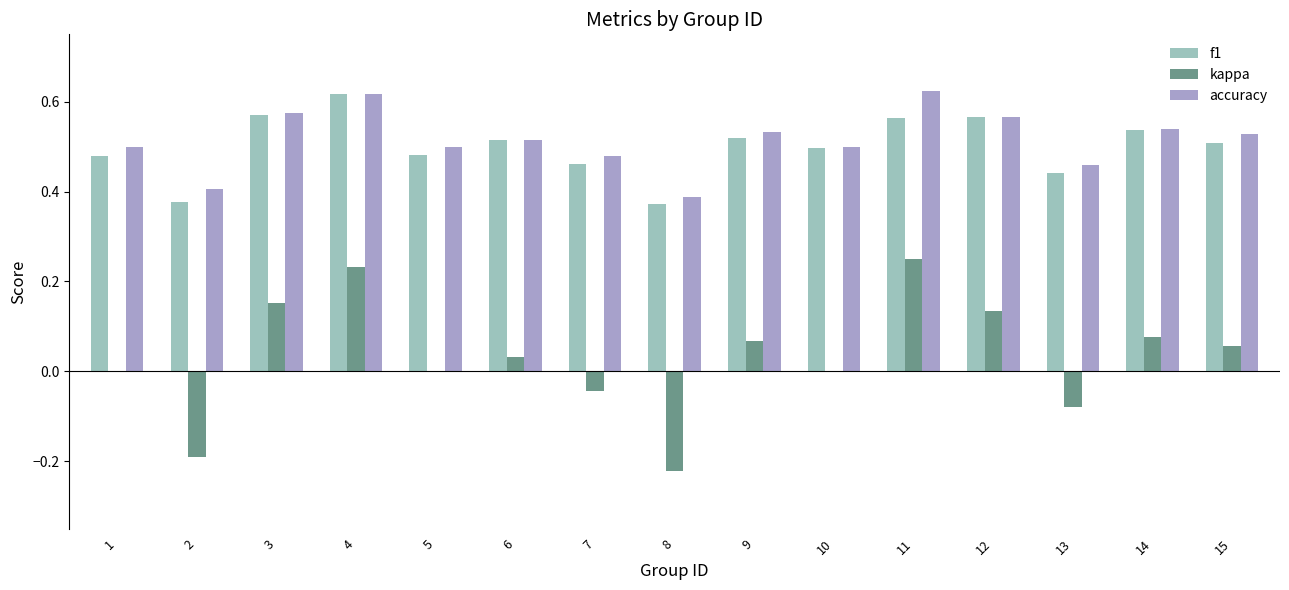

Count the accuracy values in the range 0 to 1.

15